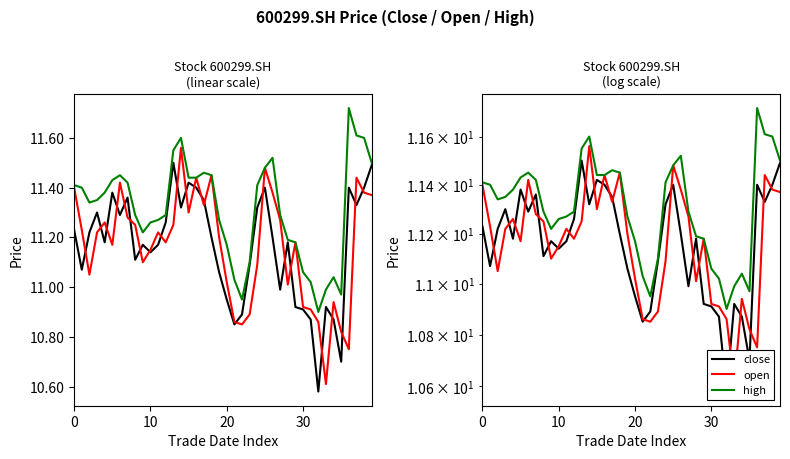

At which label is close closest to 11?

27